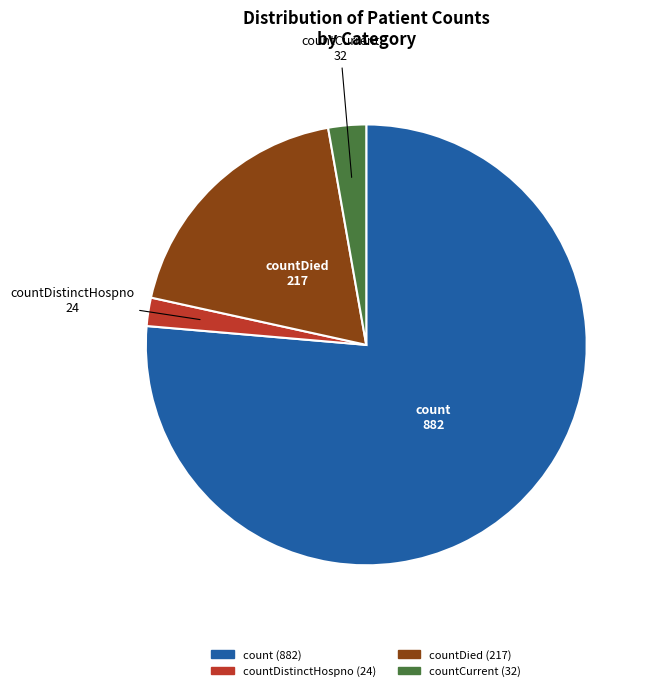

Does any single category account for the majority?

Yes